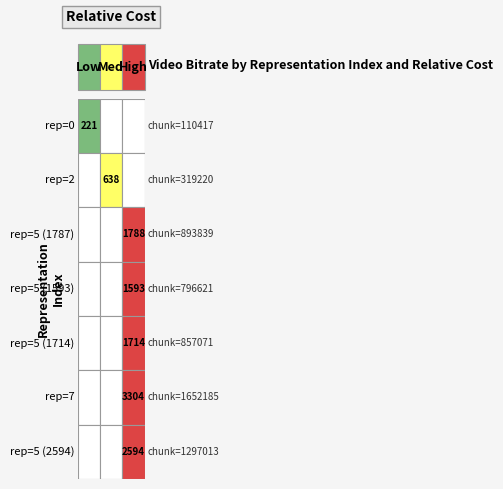

How many positive values does the 7 series have?

1